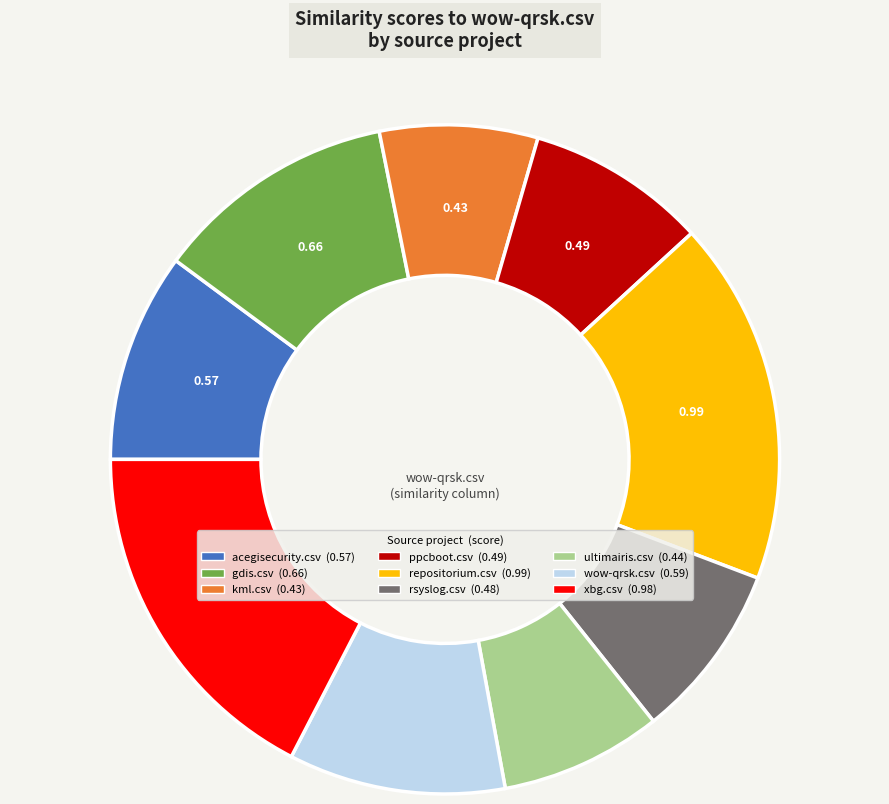

Is ppcboot.csv the majority of the pie?

No